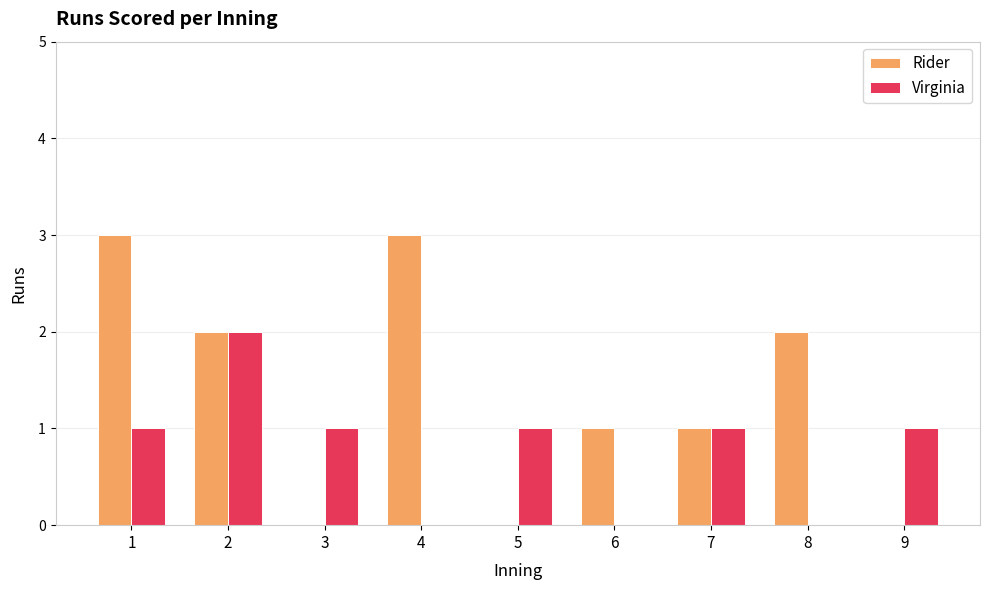

What are all the series names shown in the legend?

Rider, Virginia